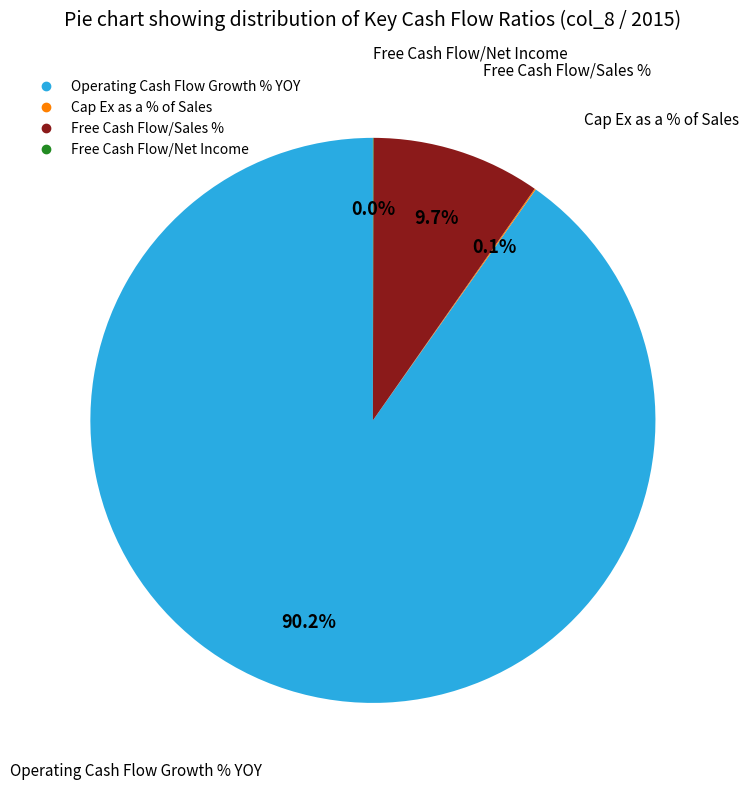

Which category has the biggest portion of the pie?

Operating Cash Flow Growth % YOY